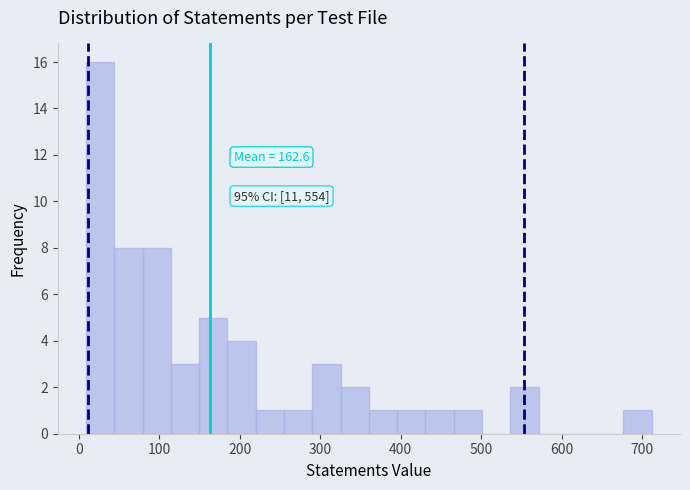

Read against the x-axis, roughly where is the centre of the tallest bar?

30